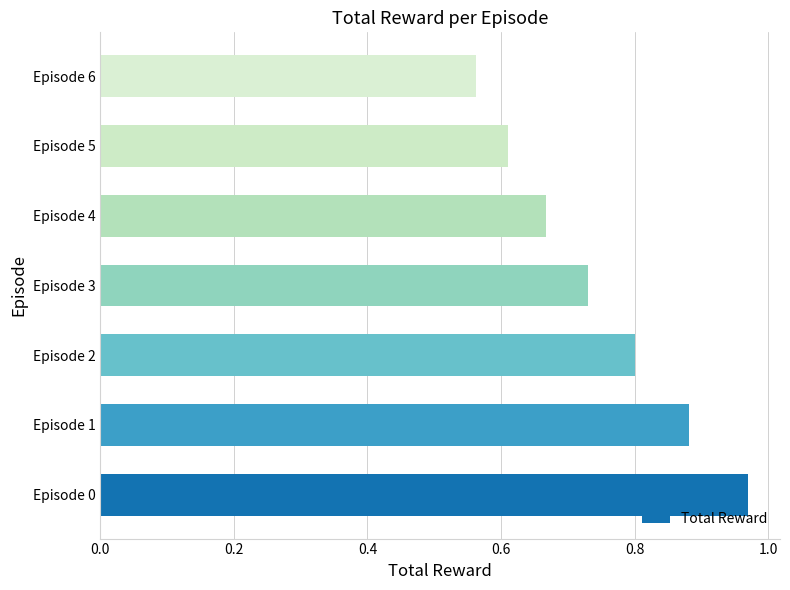

At which category does the chart reach its minimum across all series?

Episode 6